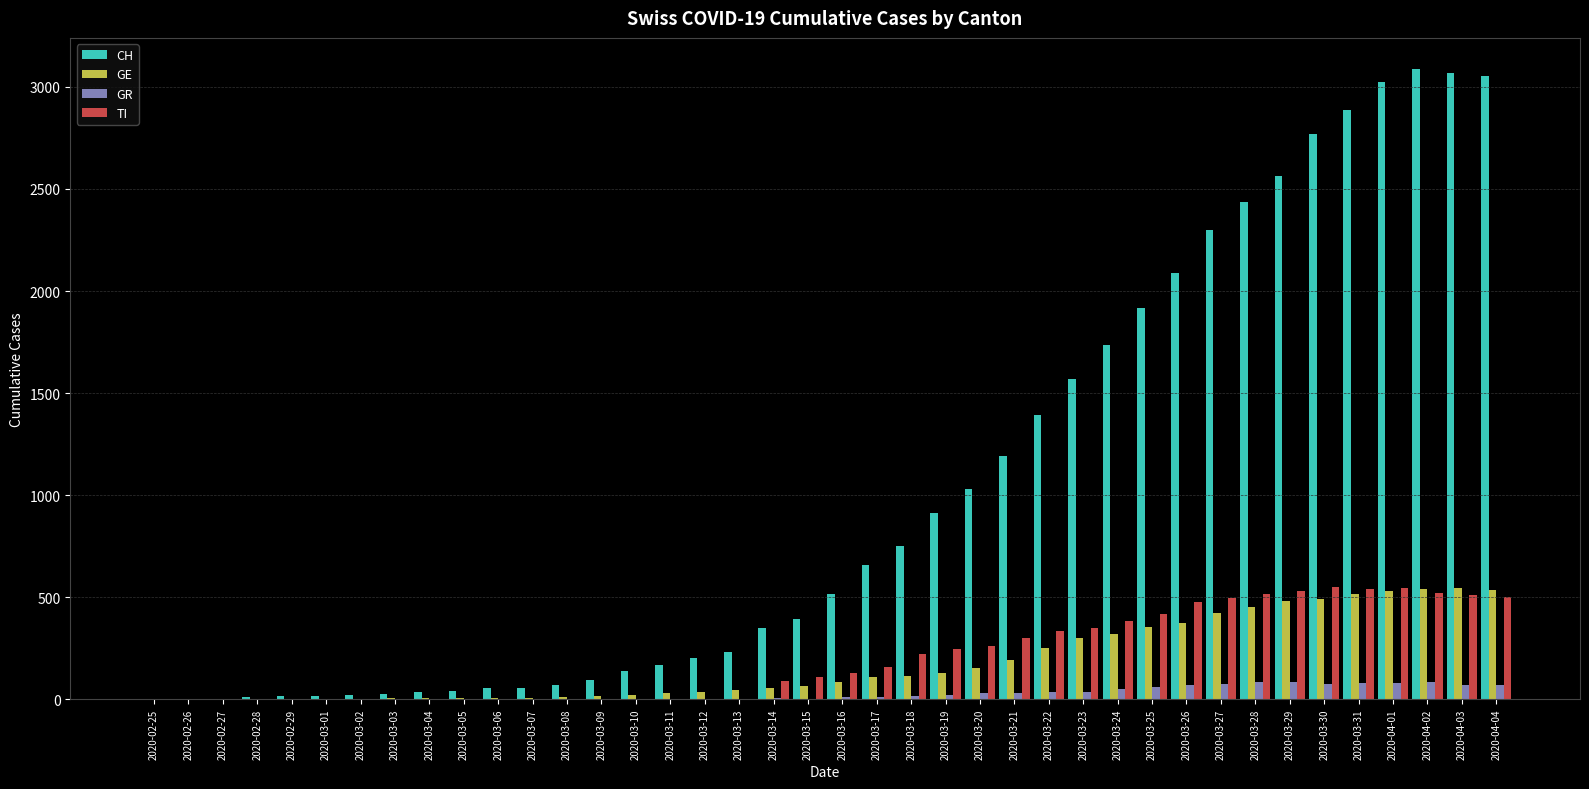

The value of TI at 2020-03-02 is -372. True or false?

False